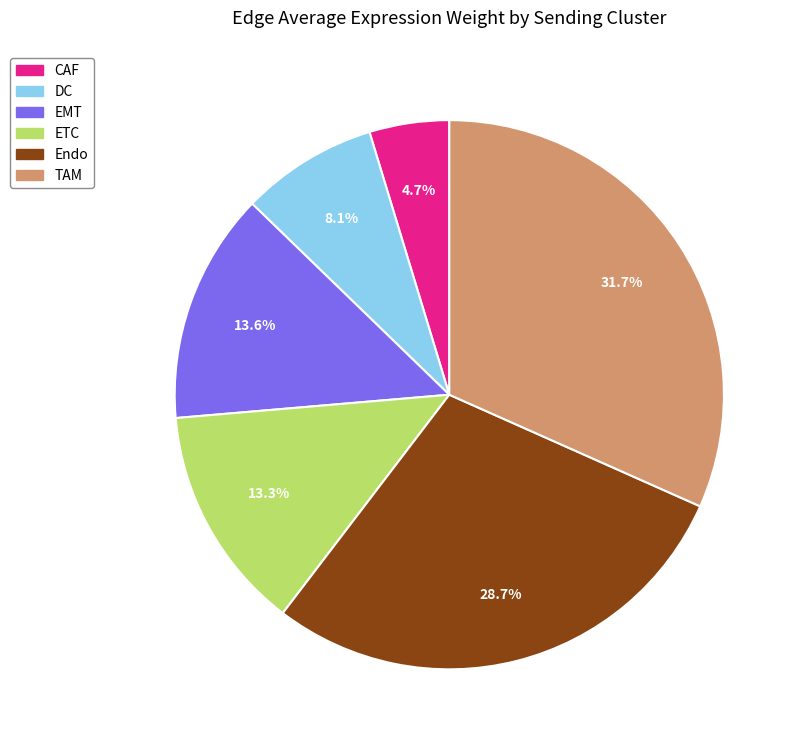

Does DC represent more than half of the total?

No